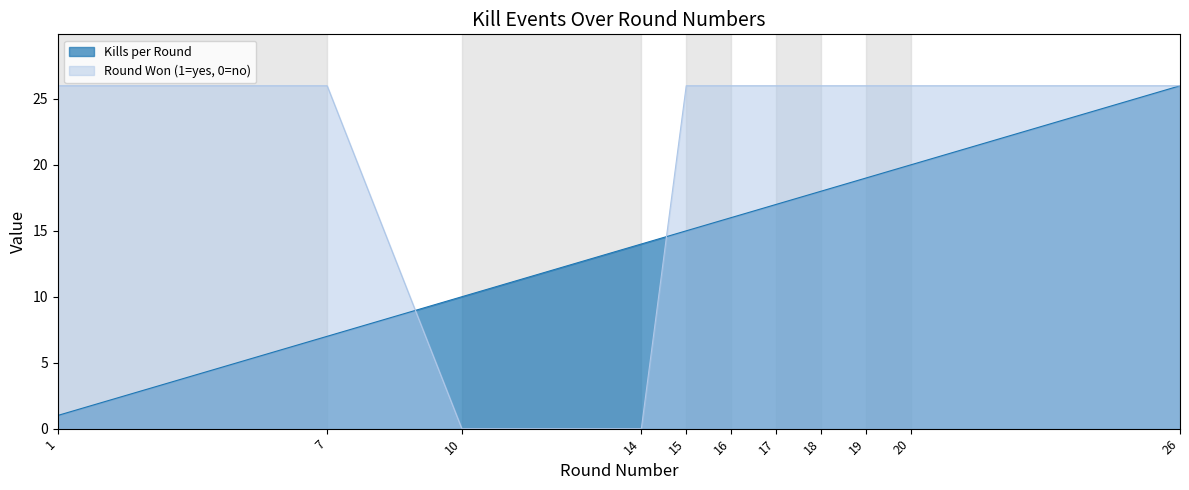

How many values in the Kills per Round series are below 16?

5